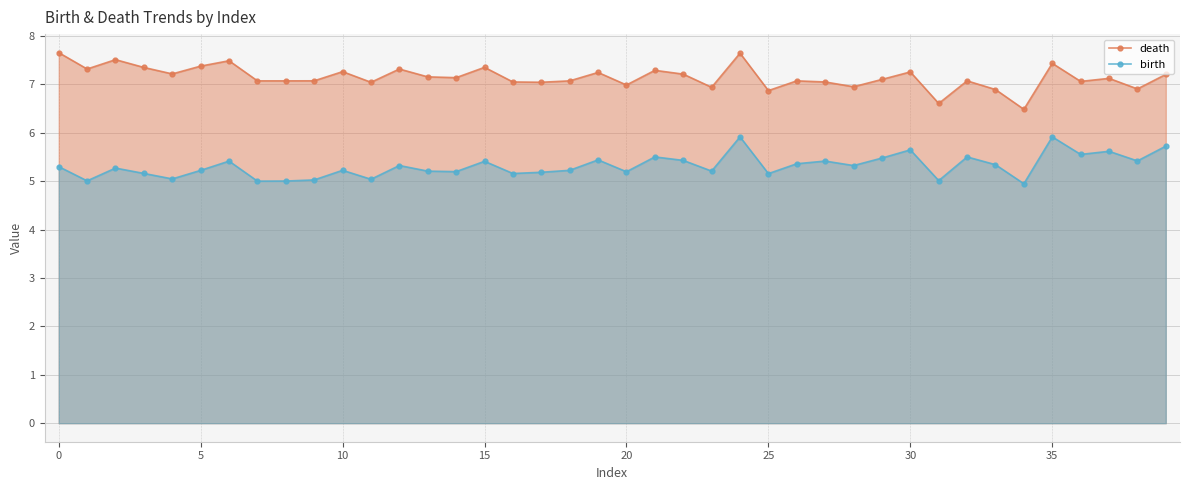

What is the difference between the maximum and minimum values in the birth series?

1.0